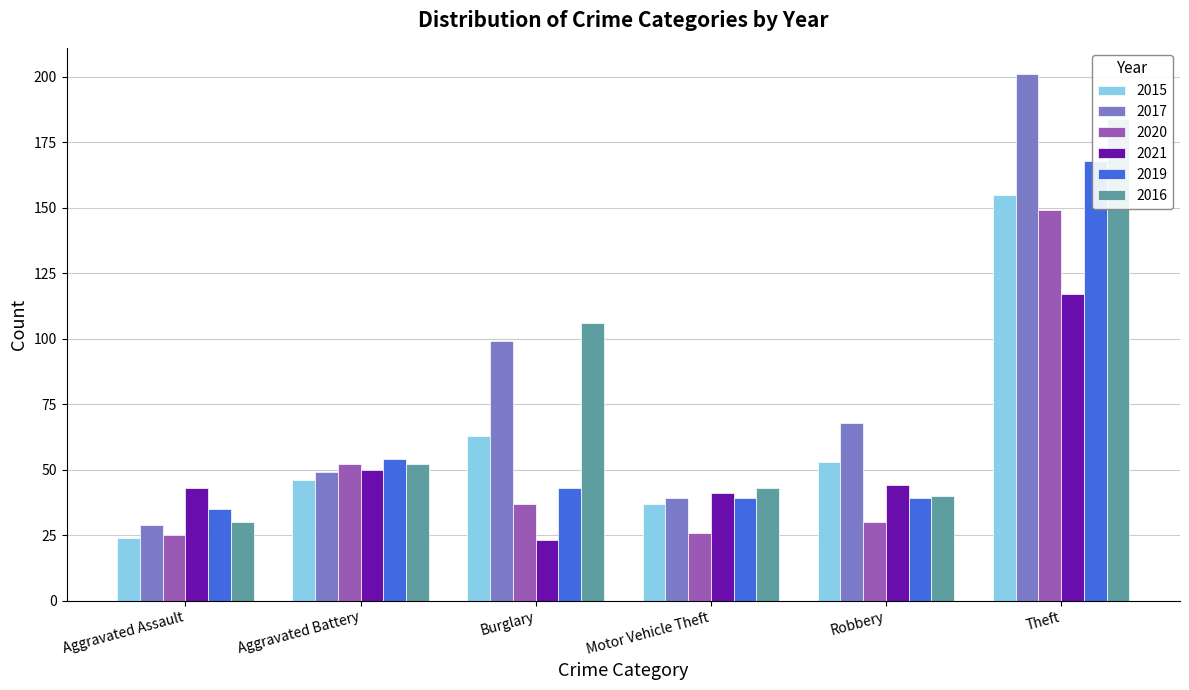

What value does the 2015 series have at Aggravated Battery?

46